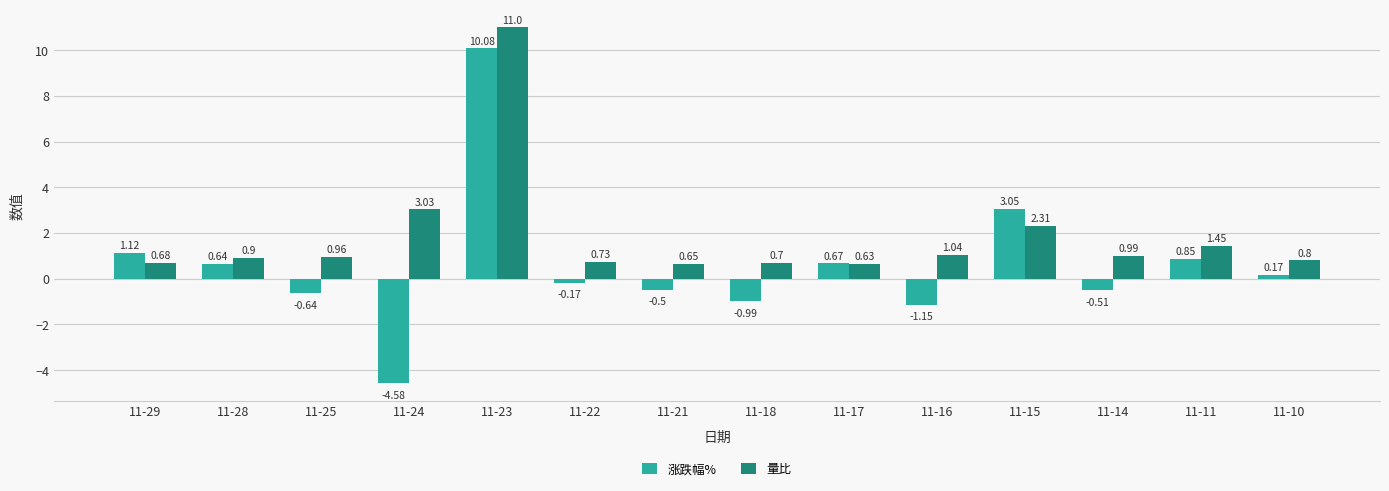

List the series in order of their overall mean, lowest first.

涨跌幅%, 量比